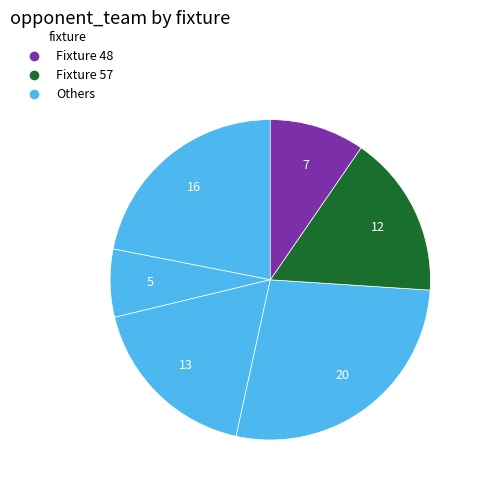

To the nearest percent, what is the difference between the largest and smallest slice percentages?

21%